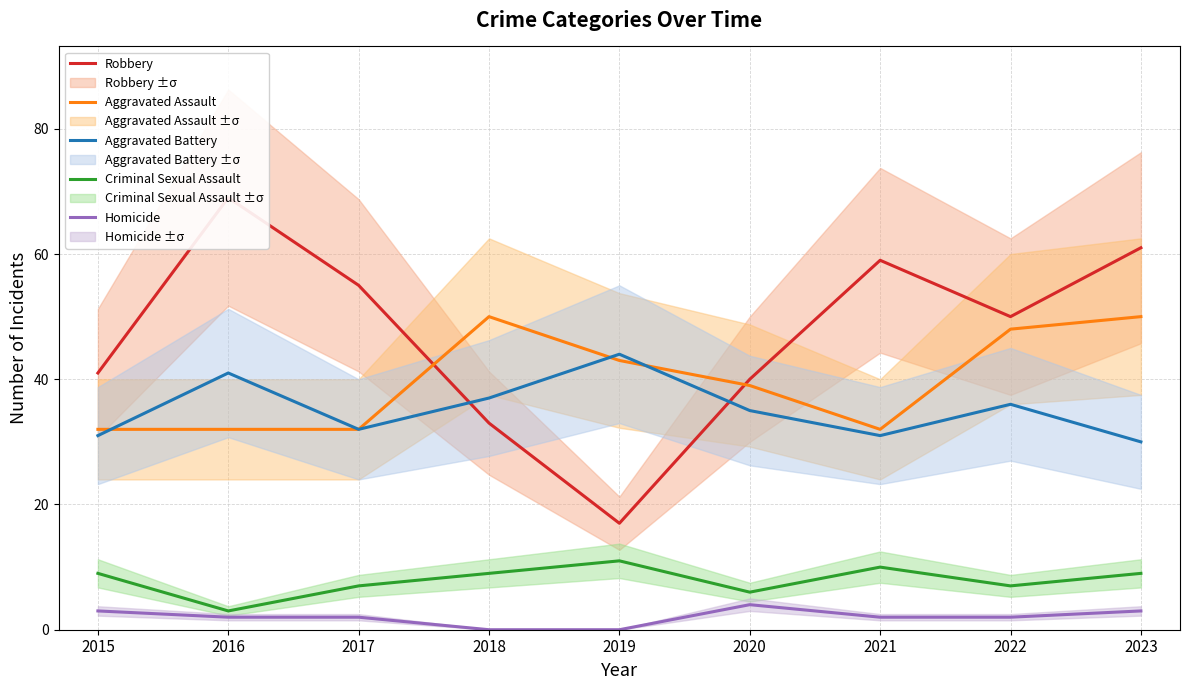

Reading left to right, transcribe all the data shown in this chart.

Robbery: 41	69	55	33	17	40	59	50	61
Aggravated Assault: 32	32	32	50	43	39	32	48	50
Aggravated Battery: 31	41	32	37	44	35	31	36	30
Criminal Sexual Assault: 9	3	7	9	11	6	10	7	9
Homicide: 3	2	2	0	0	4	2	2	3